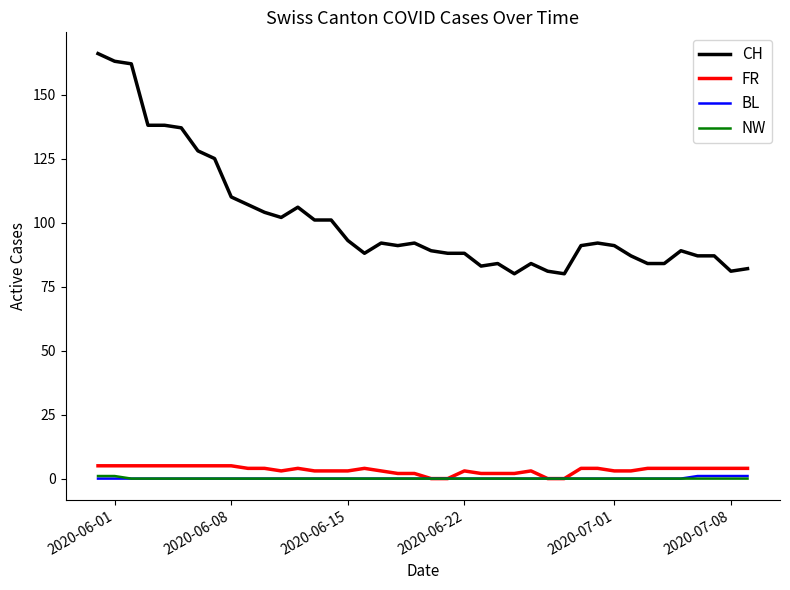

What is the maximum value shown in the chart?

166